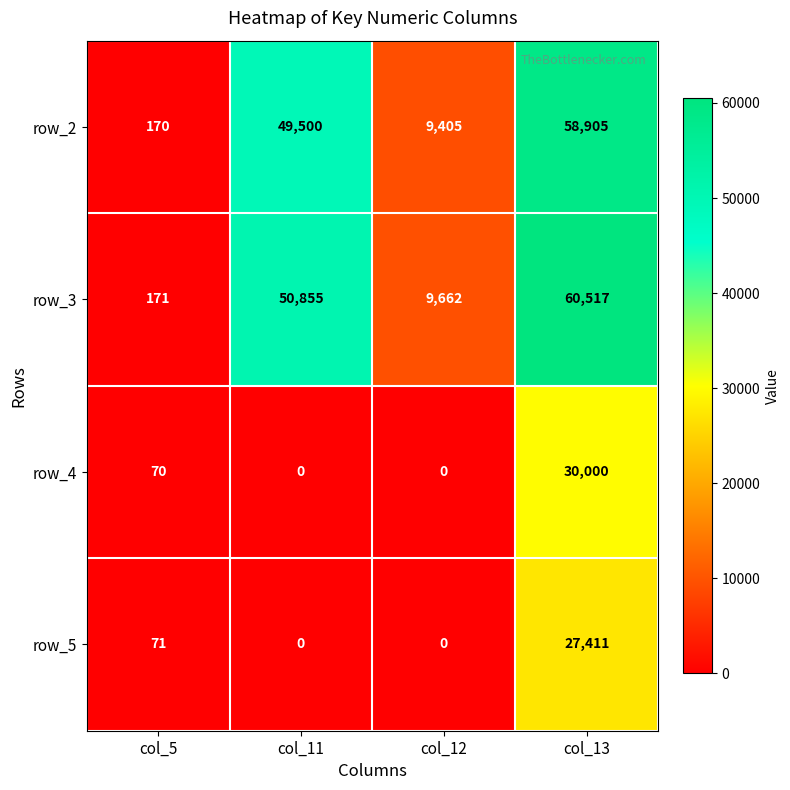

How many distinct data groups are displayed?

4